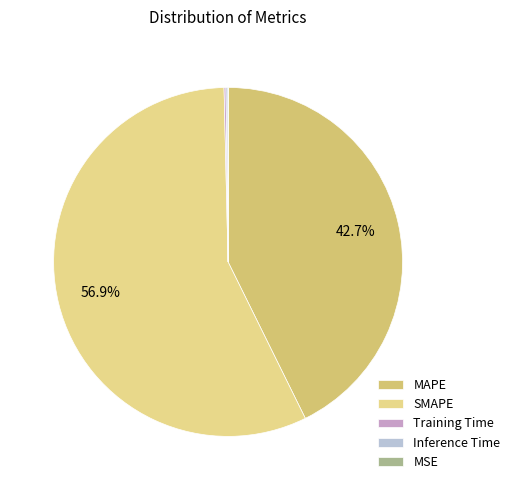

Is SMAPE the majority of the pie?

Yes